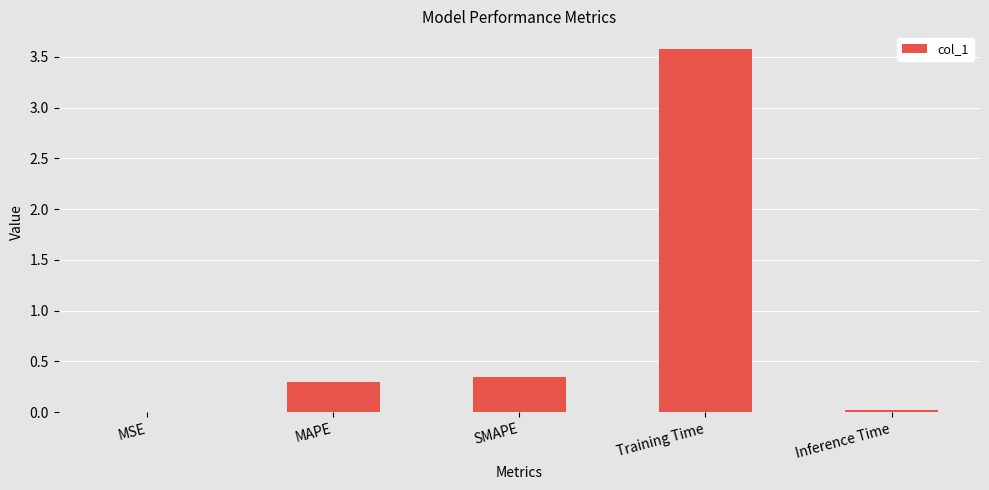

Are the bars horizontal?

No